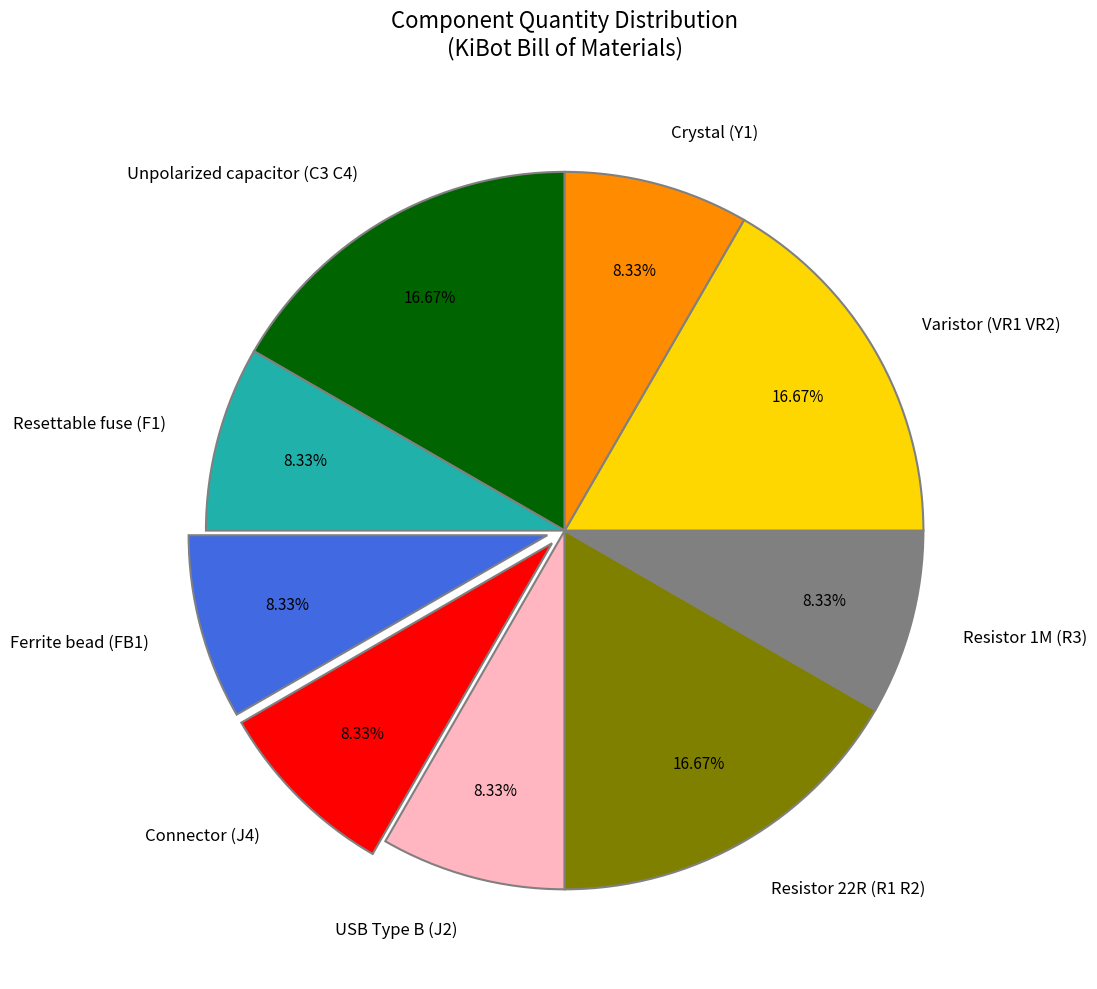

Is it true that Varistor (VR1 VR2) is 31% of the pie?

False